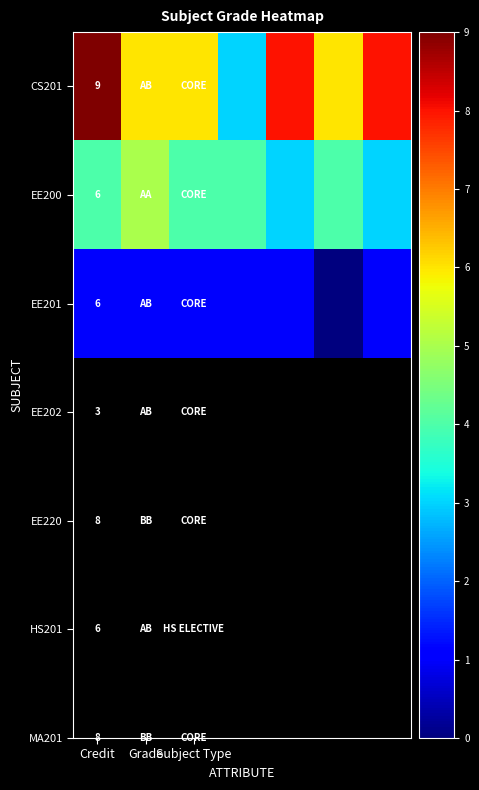

True or false: CS201 has a value of 9 at Credit.

True